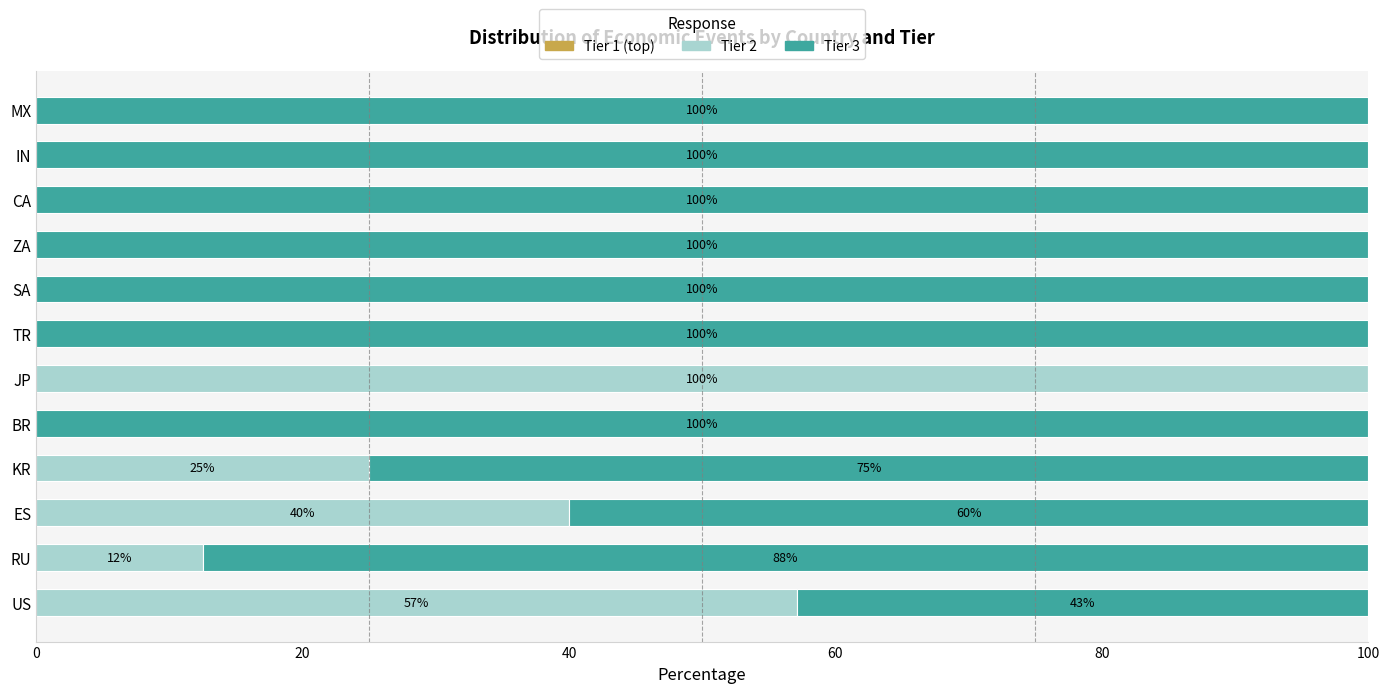

Read the Tier 2 value at KR.

25.0